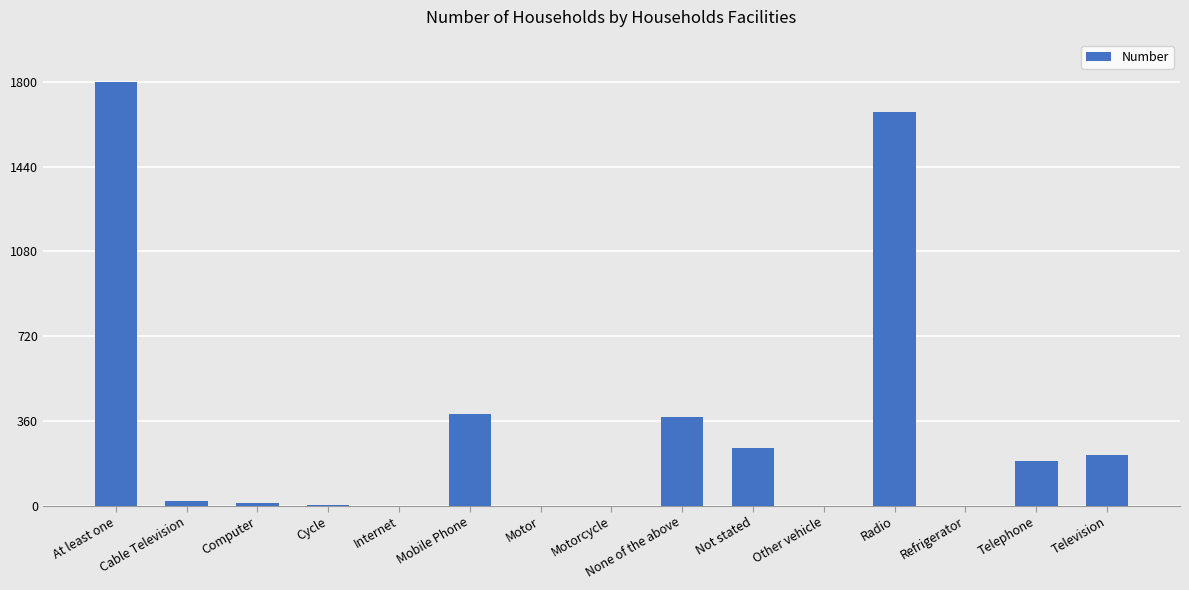

What is the sum of all values?

4918